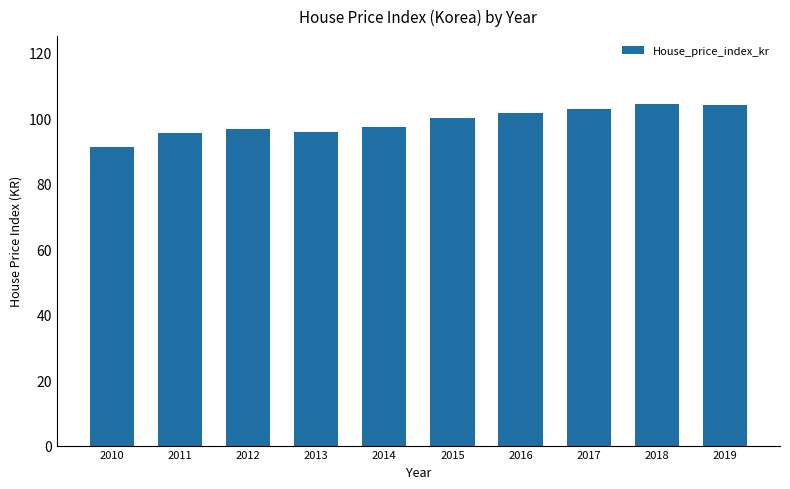

How many distinct data groups are displayed?

1